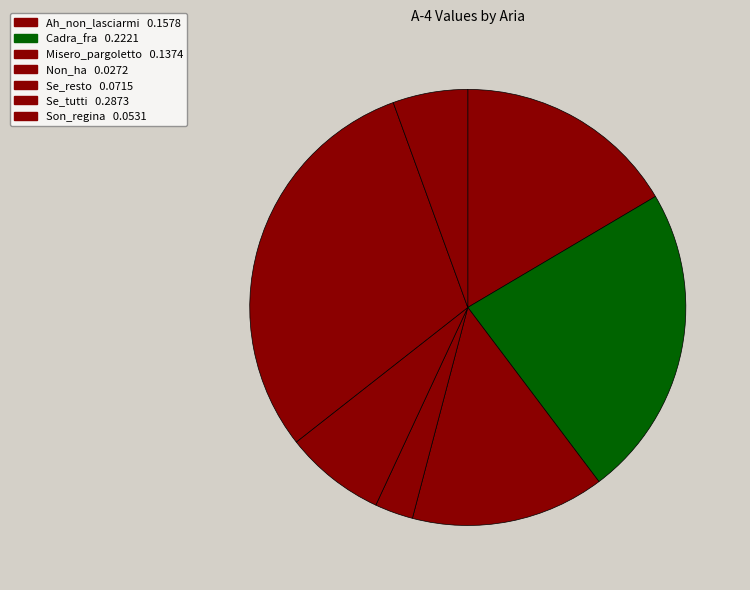

What percentage is the Se_tutti slice, to the nearest percent?

30%